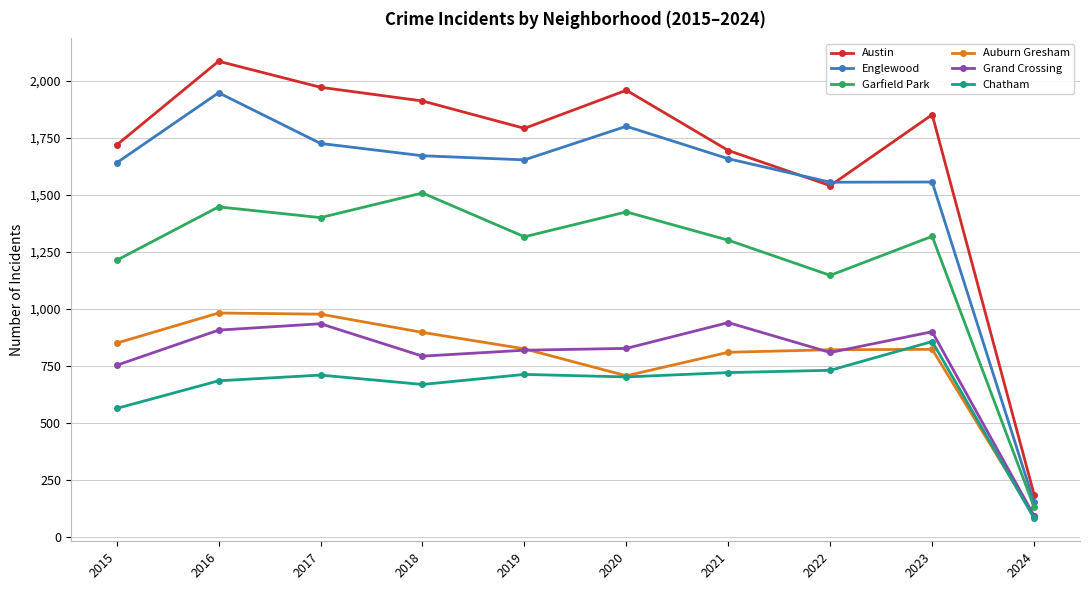

Between 2016 and 2020, which series saw the biggest shift?

Auburn Gresham